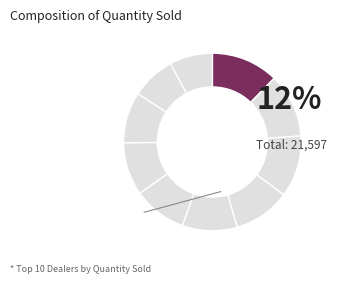

How many segments does this pie chart have?

10